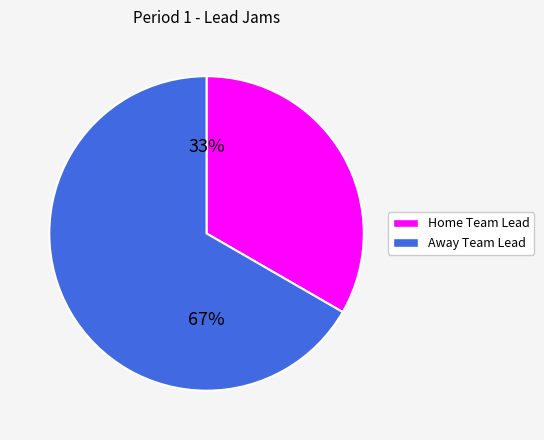

Approximately how many times larger is the value at Home Team Lead compared to Away Team Lead?

0.5